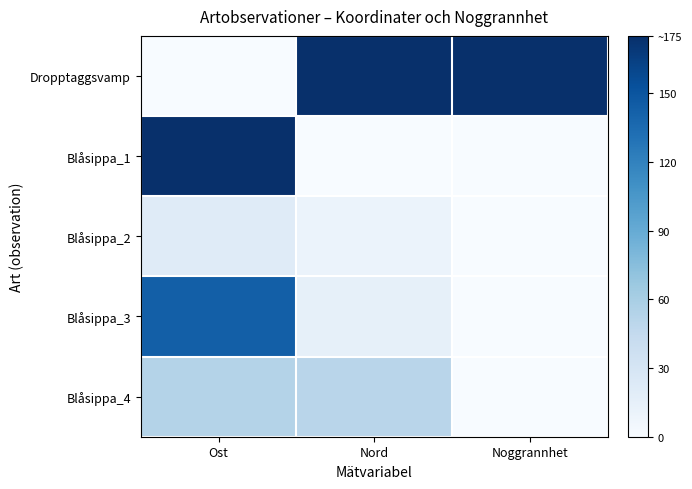

Between Ost and Nord, which series saw the biggest shift?

Dropptaggsvamp